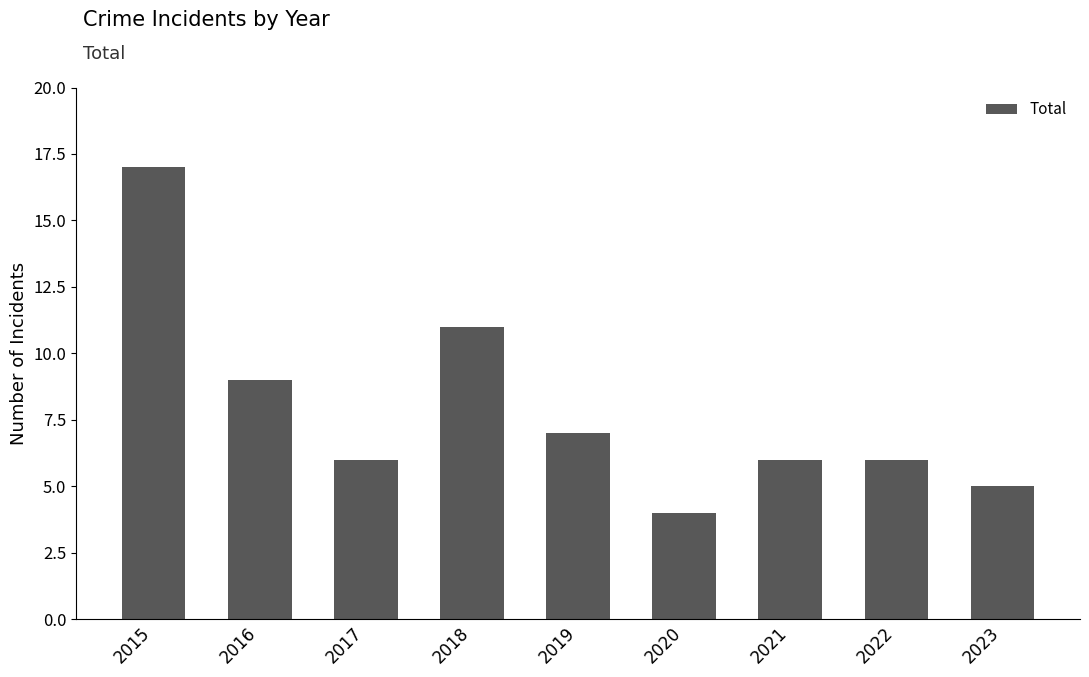

What is the average value?

8